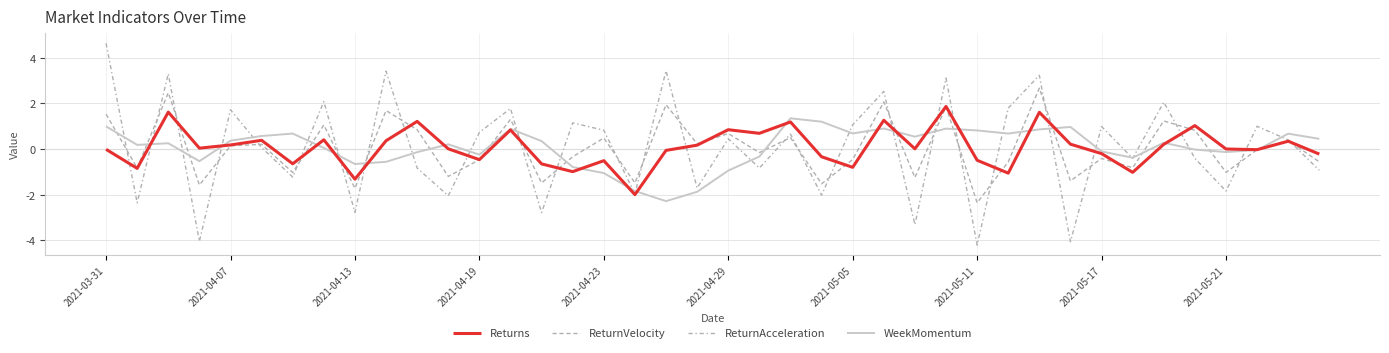

Does the chart display data point markers on the line(s)?

No